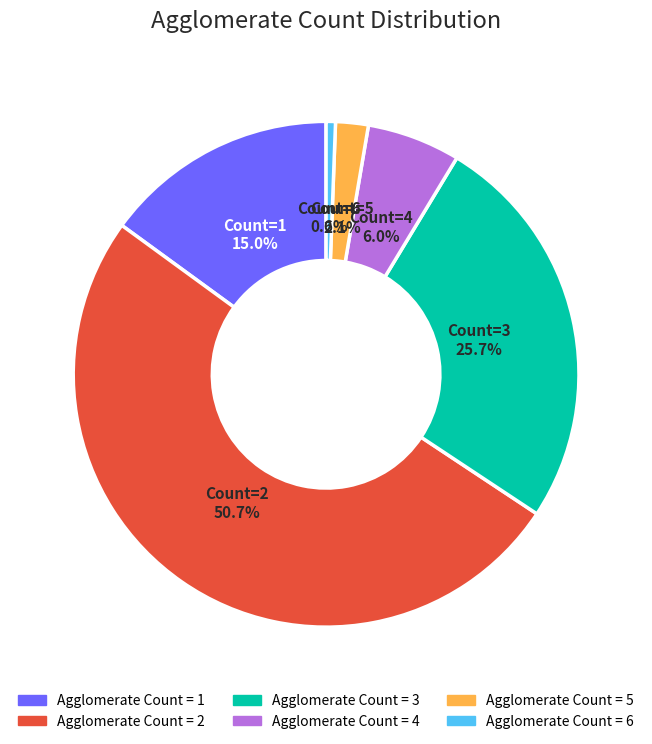

Does any single category account for the majority?

Yes